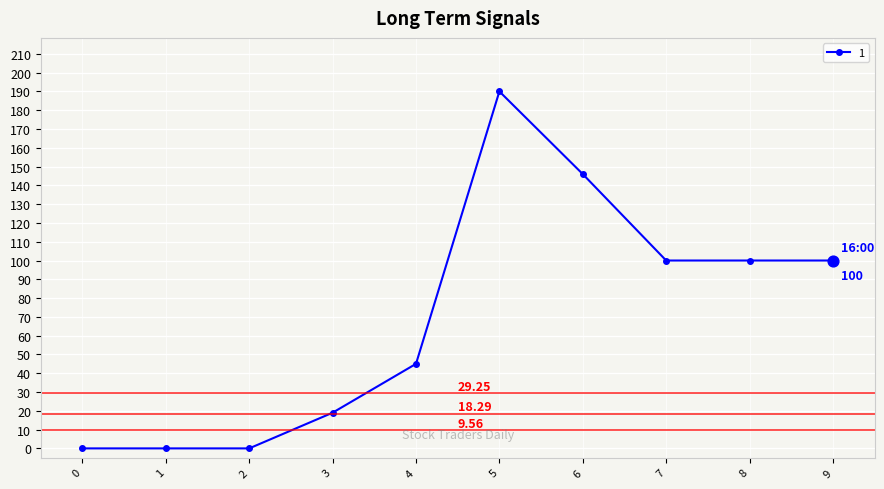

What is the change in value from 0 to 8?

+100